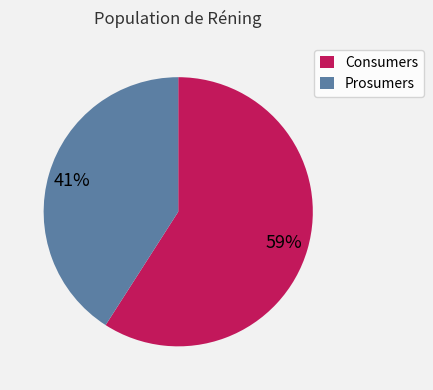

The Prosumers slice represents 41% of the pie. True or false?

True